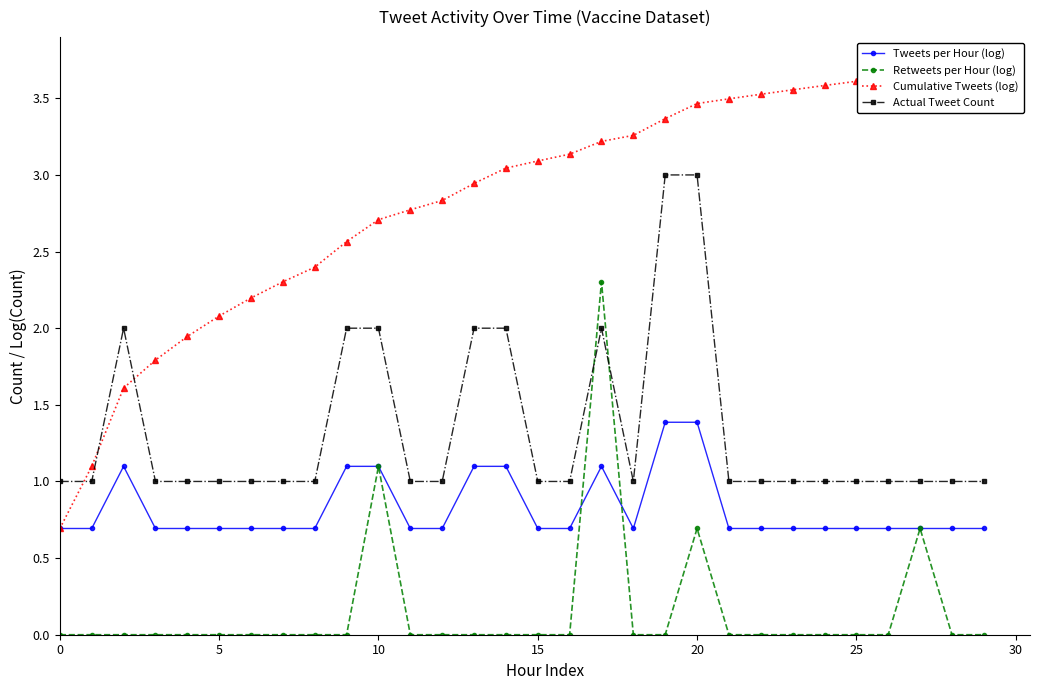

Which series has the largest range (max minus min)?

Cumulative Tweets (log)